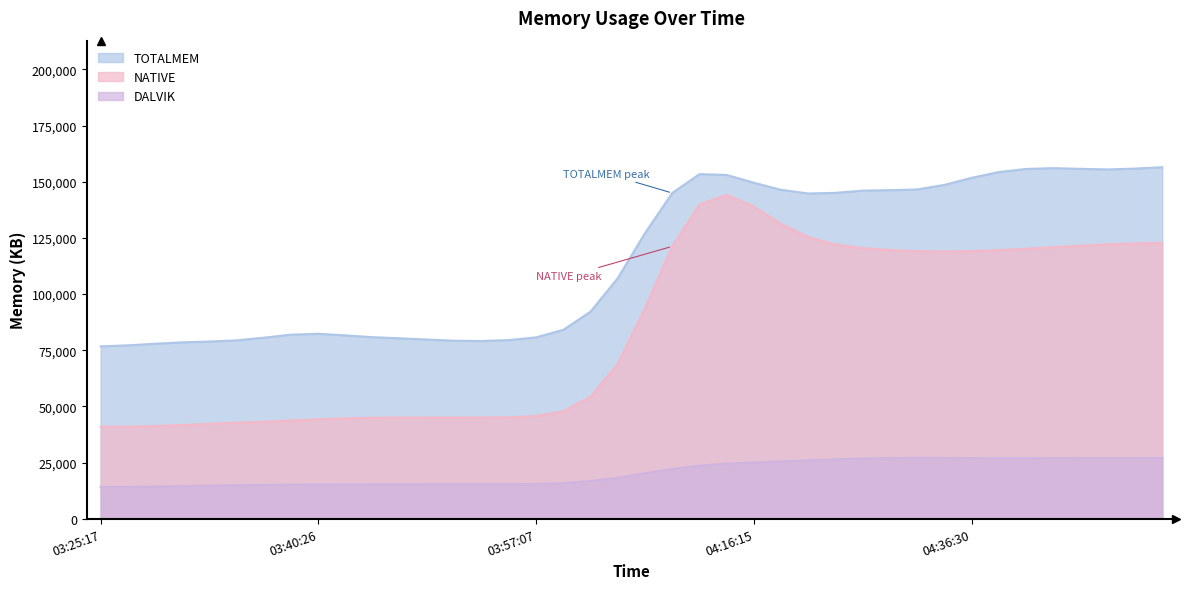

True or false: DALVIK and NATIVE intersect in this chart.

False